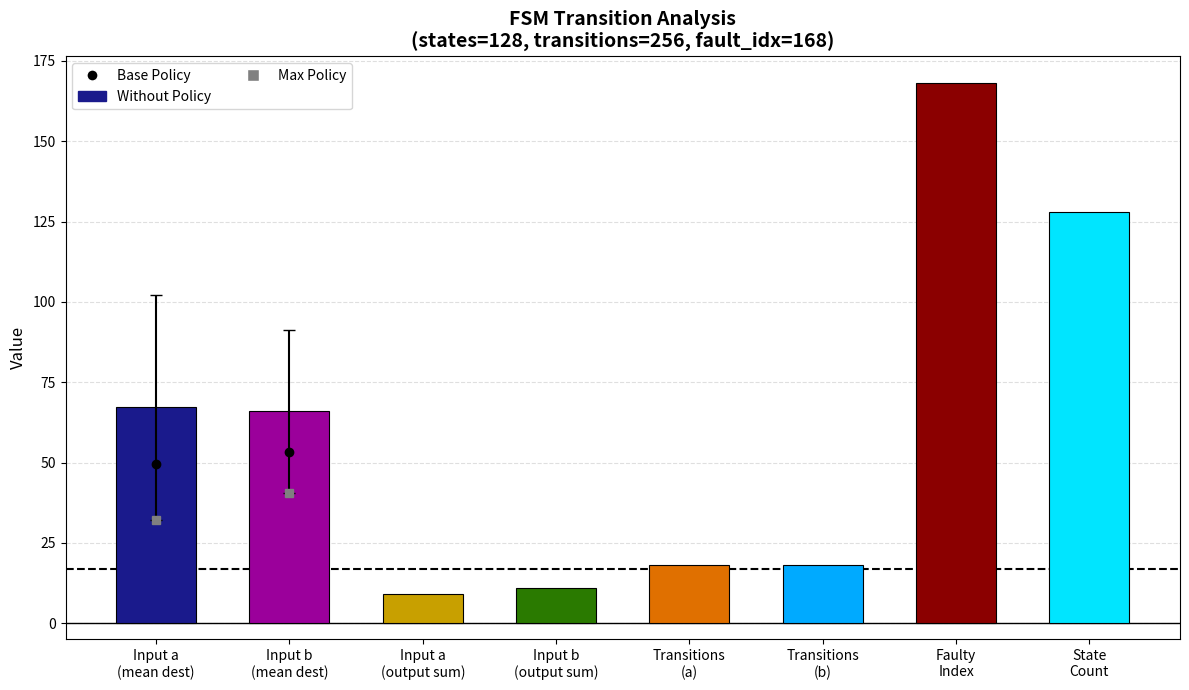

The chart shows a value of 5.4 at Input b
(output sum). True or false?

False